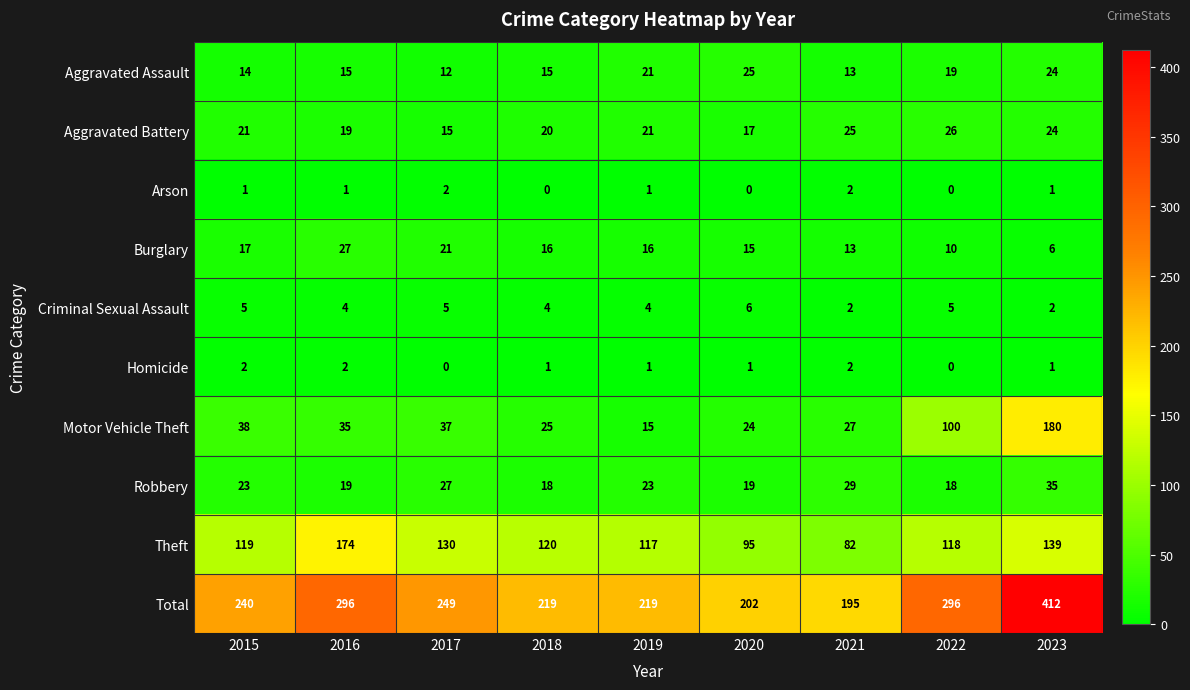

Which series changed the most between 2019 and 2020?

Theft